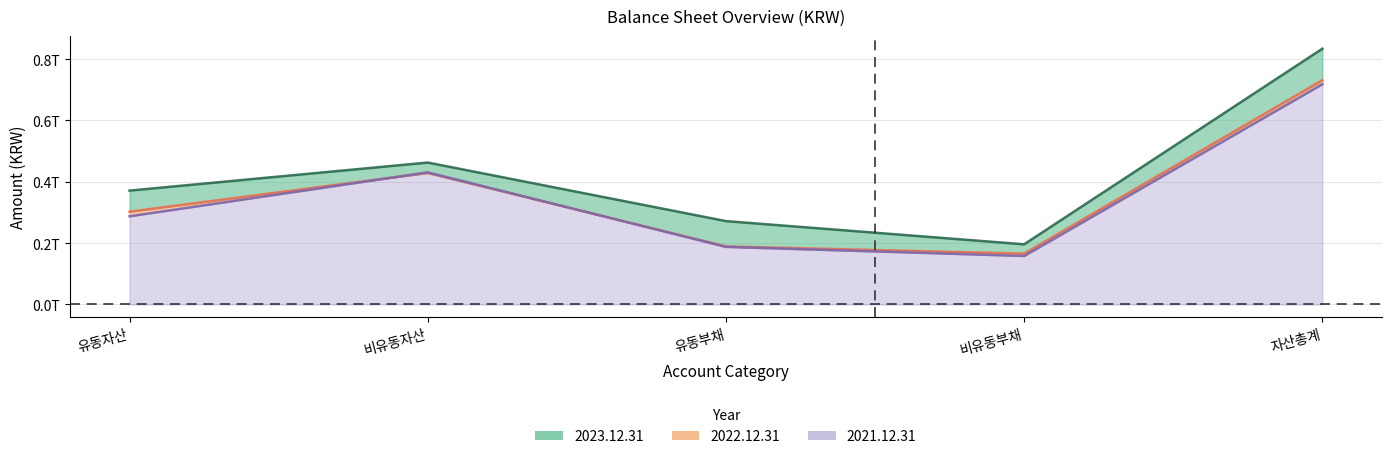

How many values in the 2022.12.31 series exceed 302343352339?

2